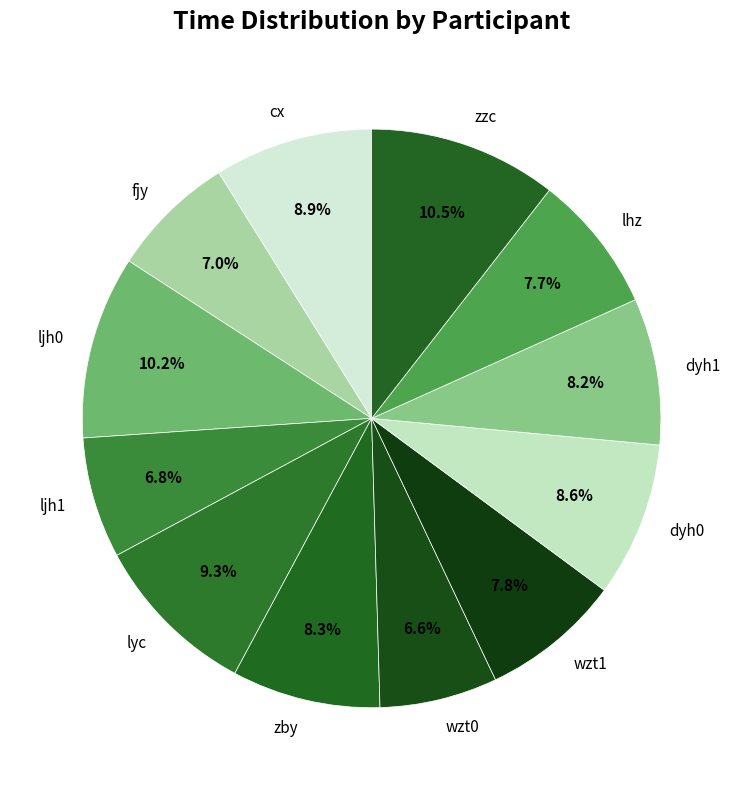

Is it true that wzt1 is 8% of the pie?

True